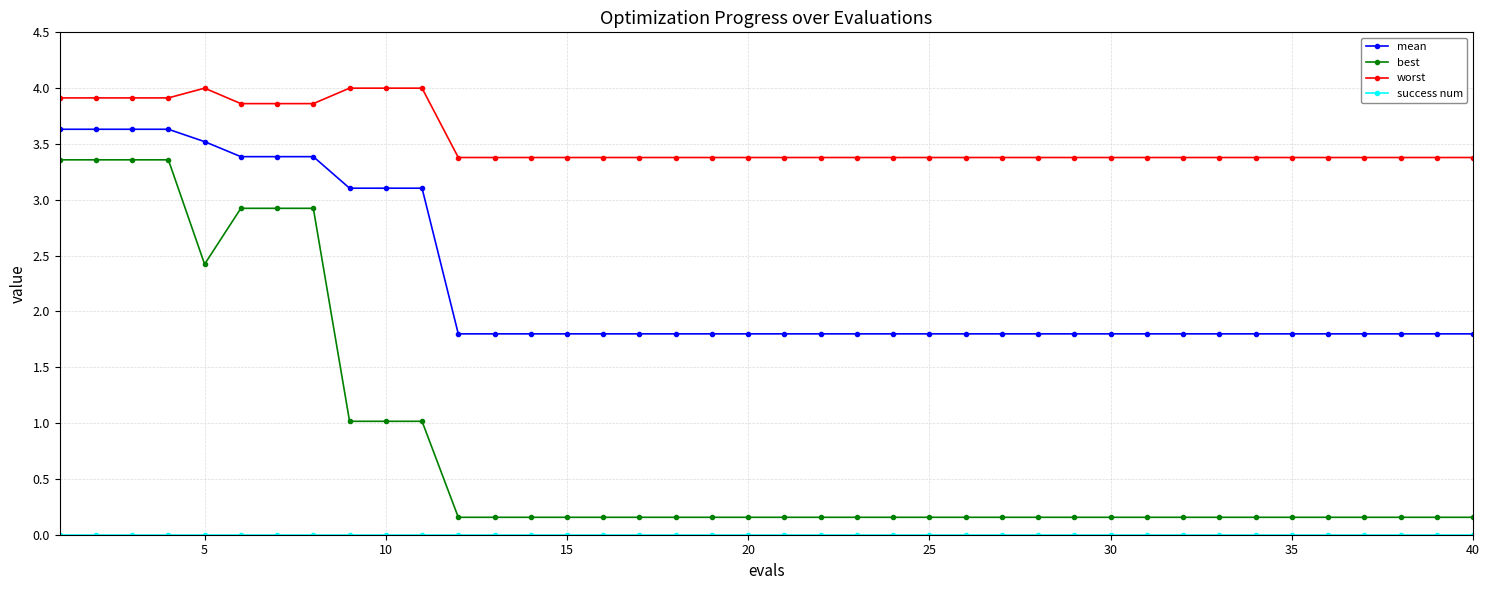

Which series has the widest spread of values?

best